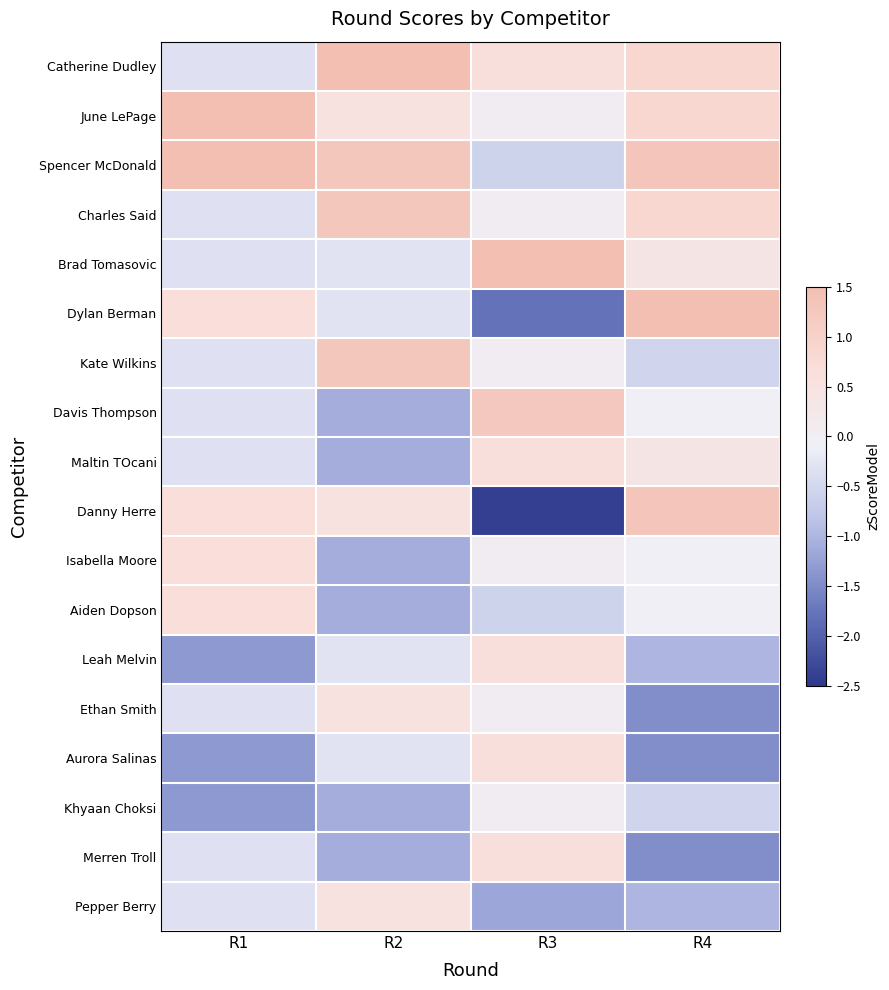

At how many categories does at least one series exceed 0?

4